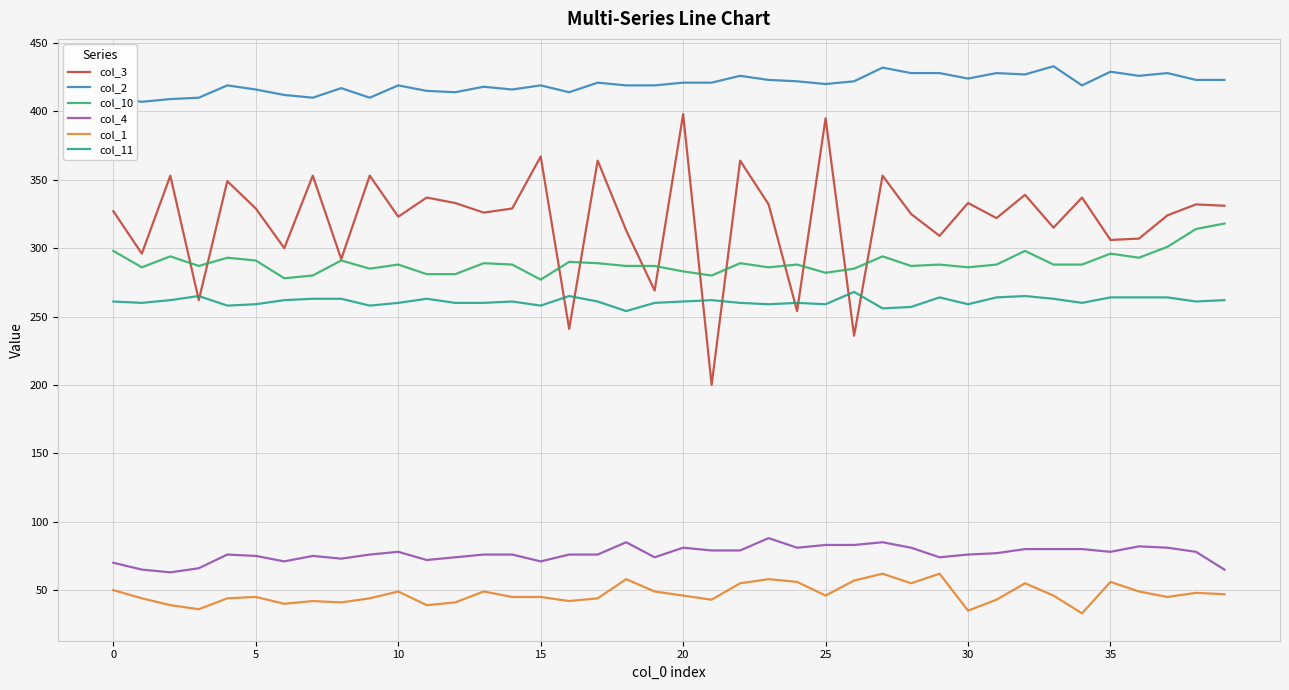

What is the average value of the col_4 series?

76